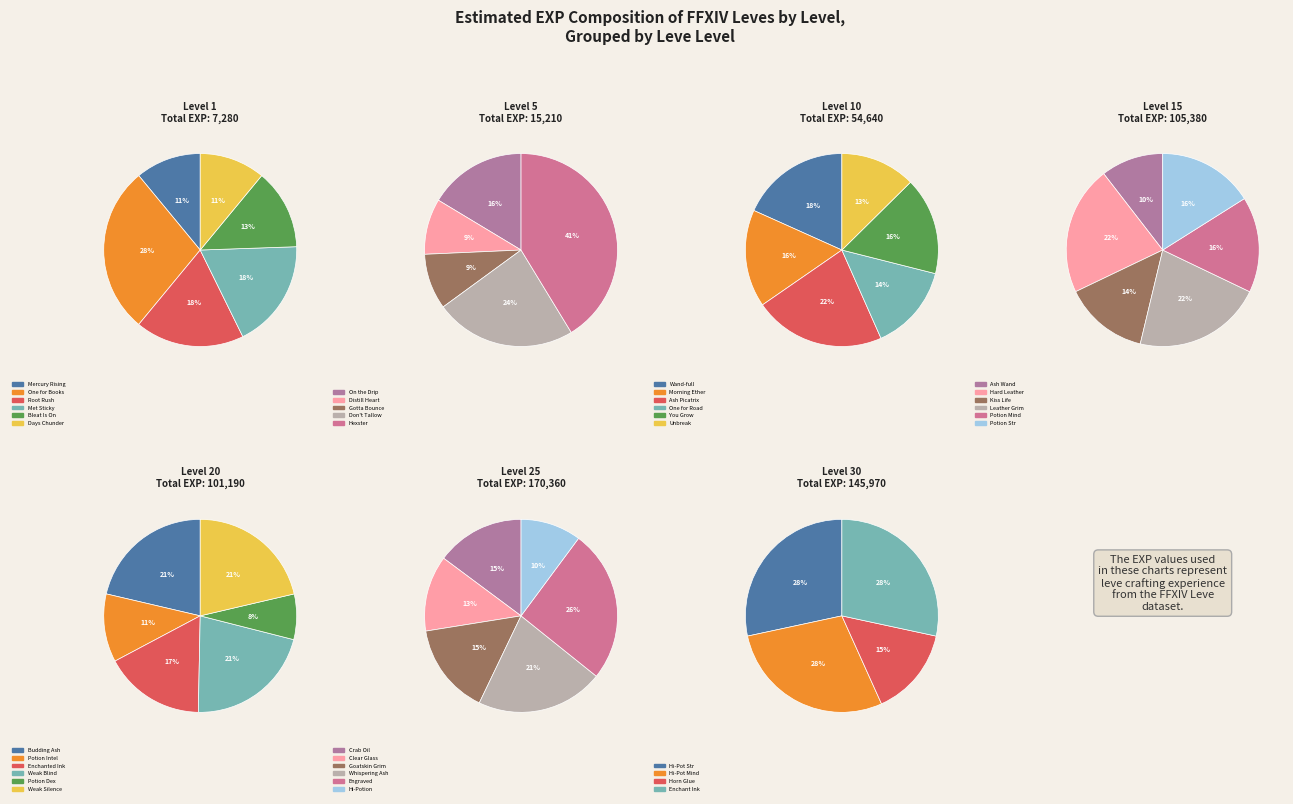

What percentage is the 1 slice, to the nearest percent?

17%